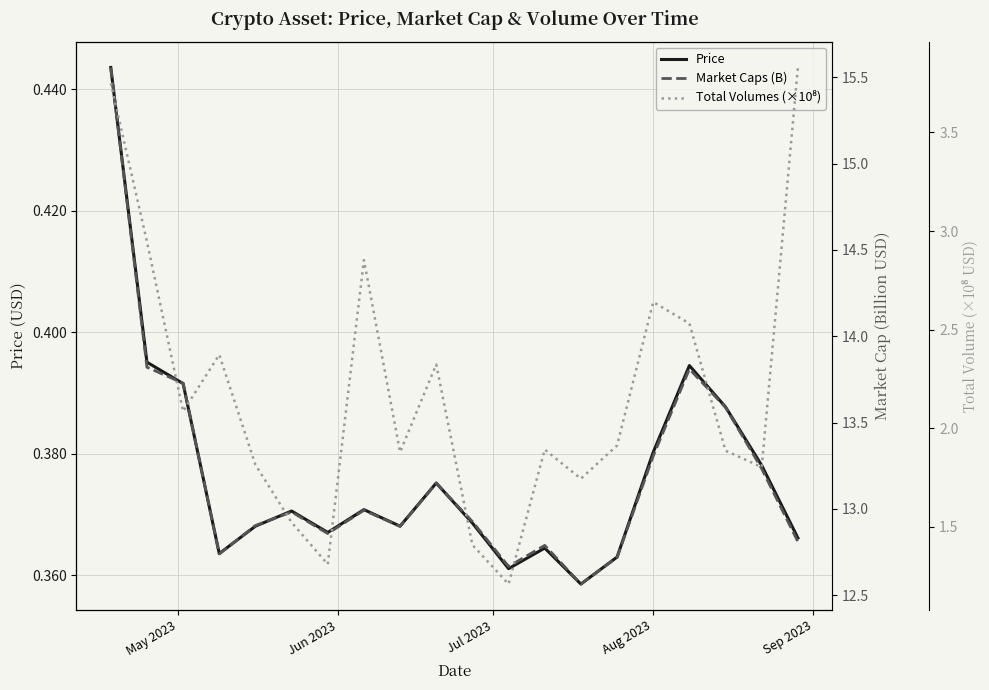

What is the highest value of the Total Volumes (×10⁸) series?

3.8